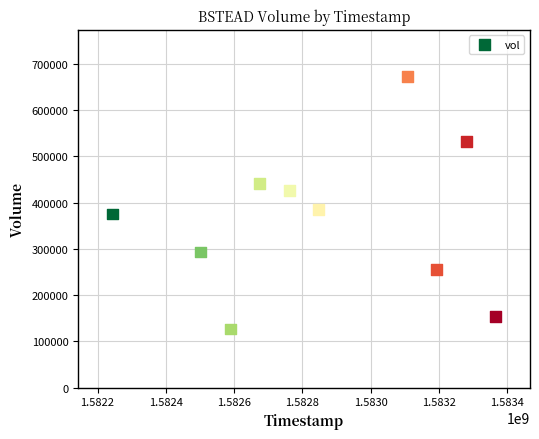

What Y value in the scatter plot is closest to 399850?

384400